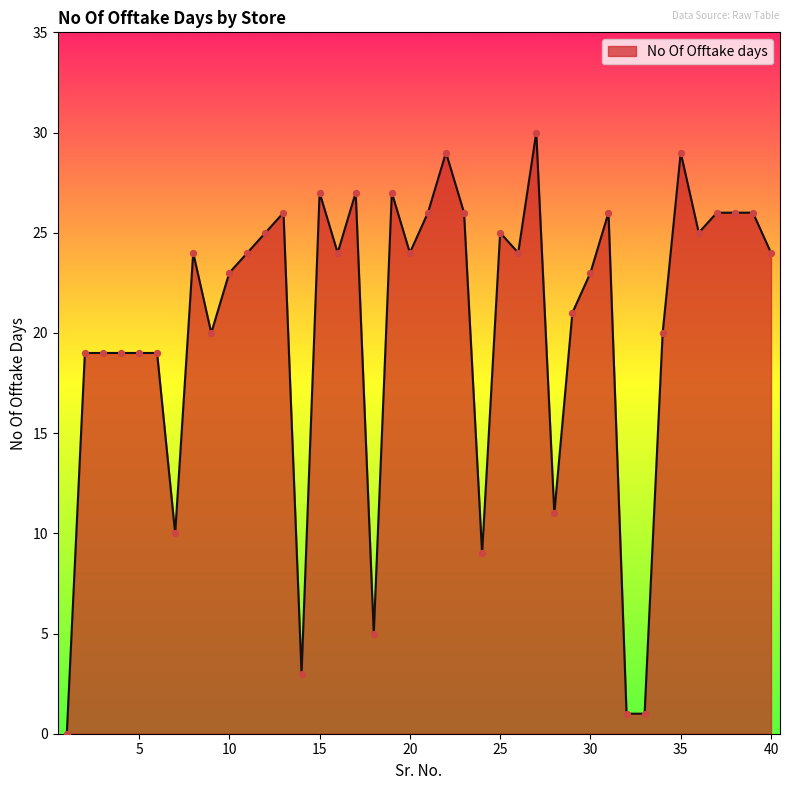

What is the difference between the maximum and minimum values?

30